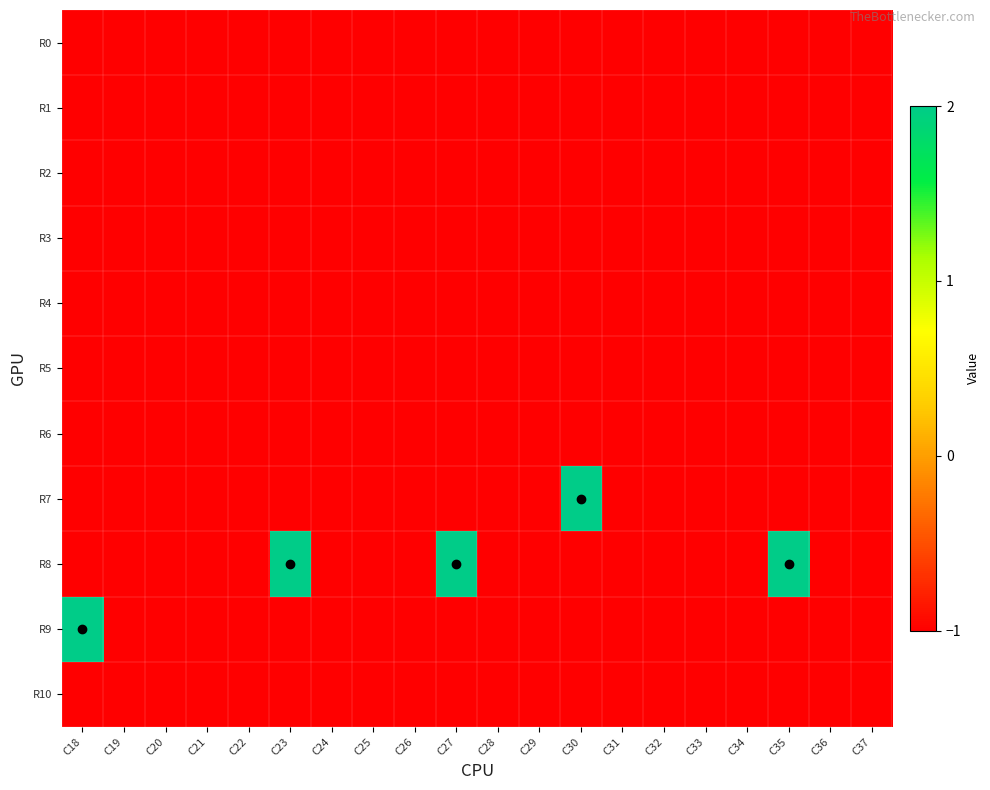

At which category is the sum across all series the highest?

C18